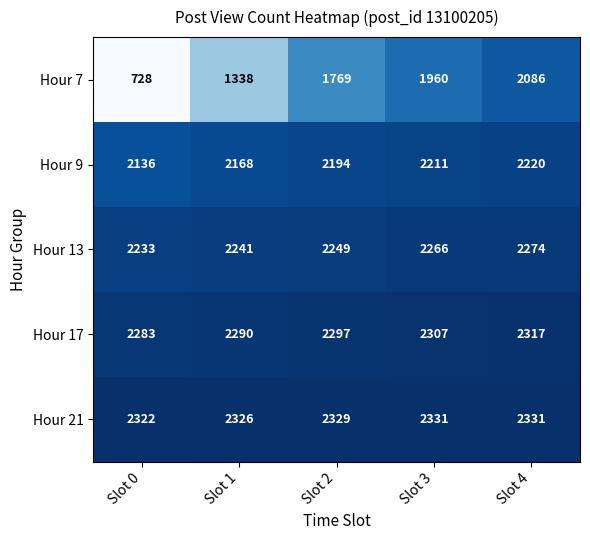

What value does the Hour 7 series have at Slot 4, to the nearest 10?

2090